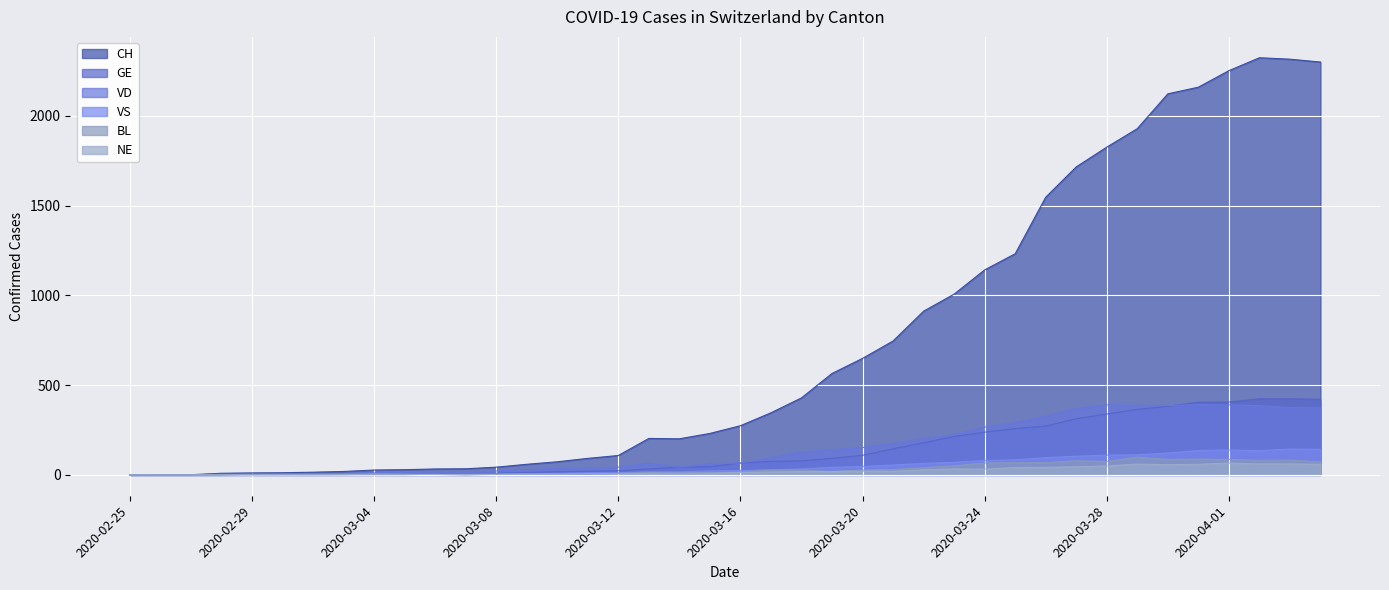

Which series has the largest total across all categories?

CH